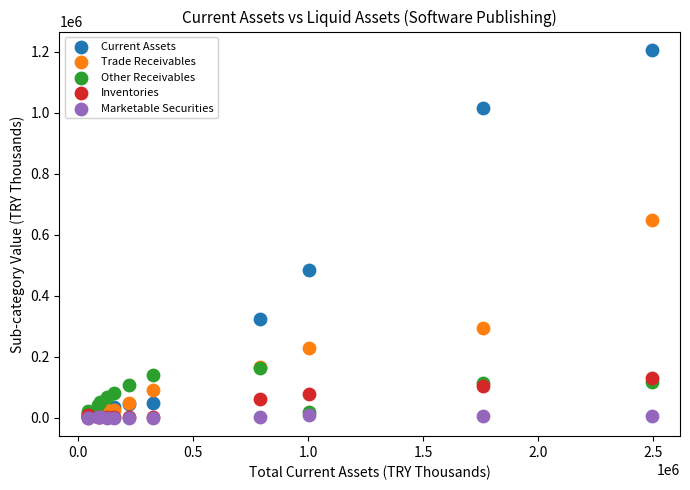

Across all series, what Y value is closest to 602709?

649272.8